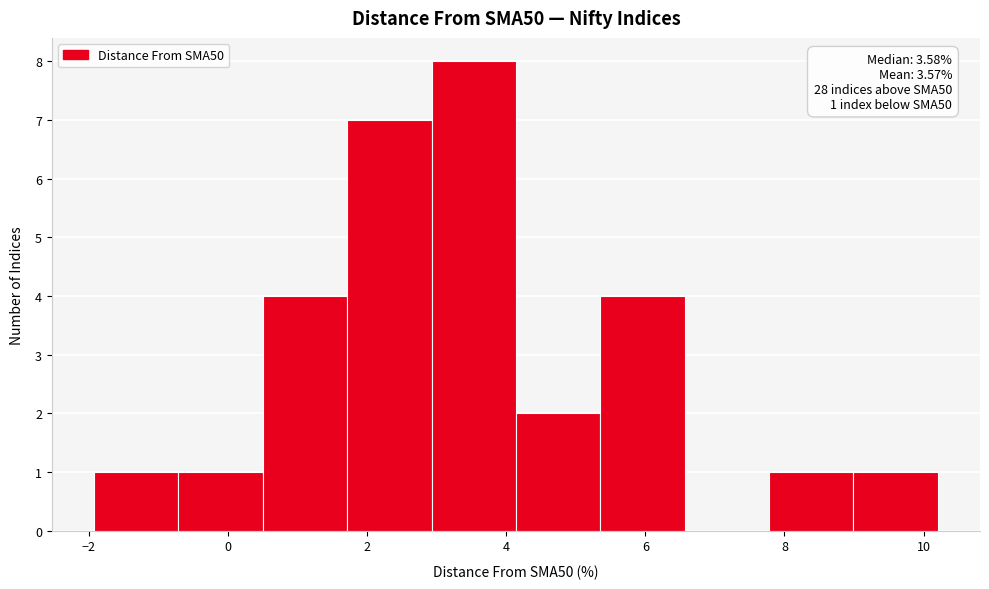

Which range on the x-axis has the tallest bar?

3.0 to 4.2